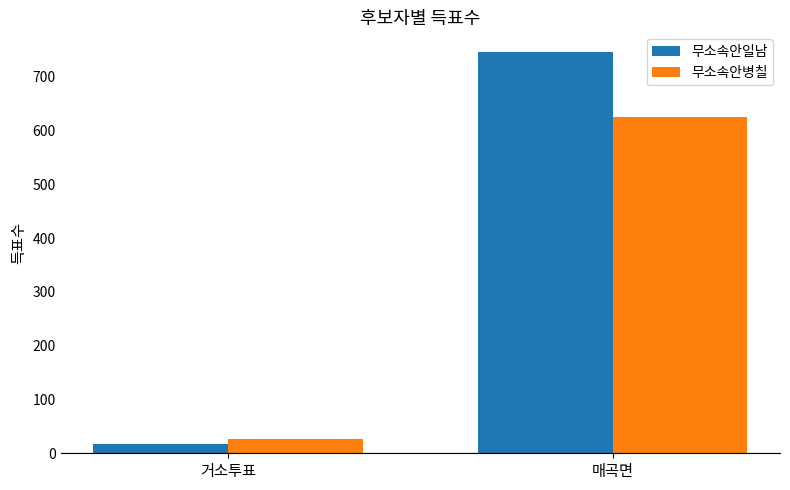

Is the value of 무소속안병칠 at 거소투표 greater than the value of 무소속안일남 at 거소투표?

Yes